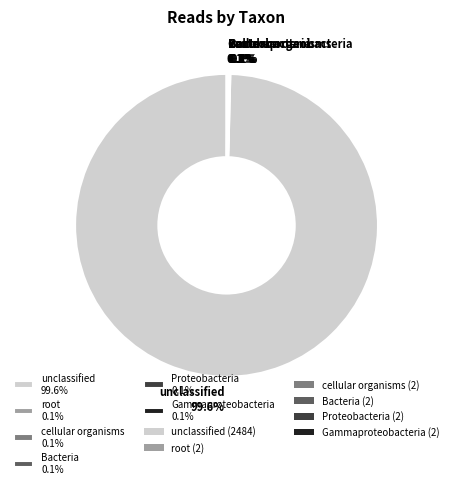

Does any single category account for the majority?

Yes